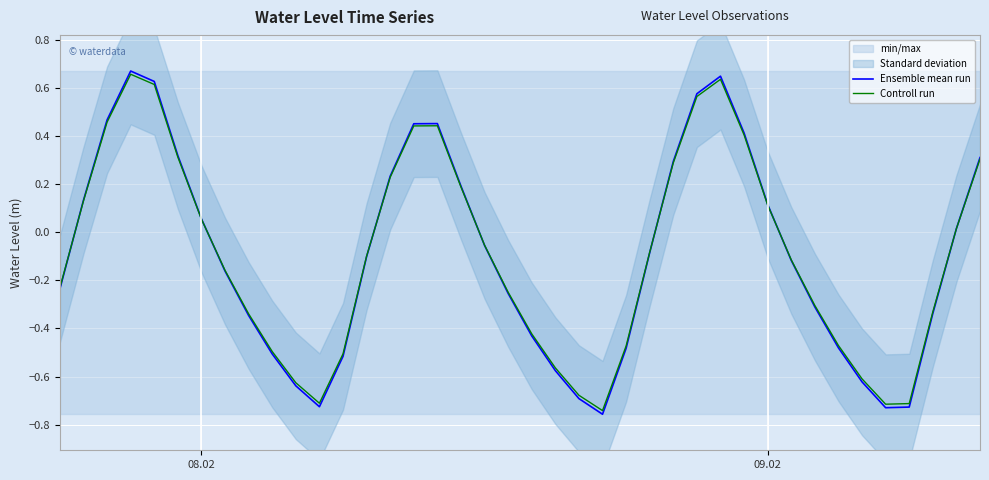

Rank the series by their average value, from highest to lowest.

Controll run, Ensemble mean run